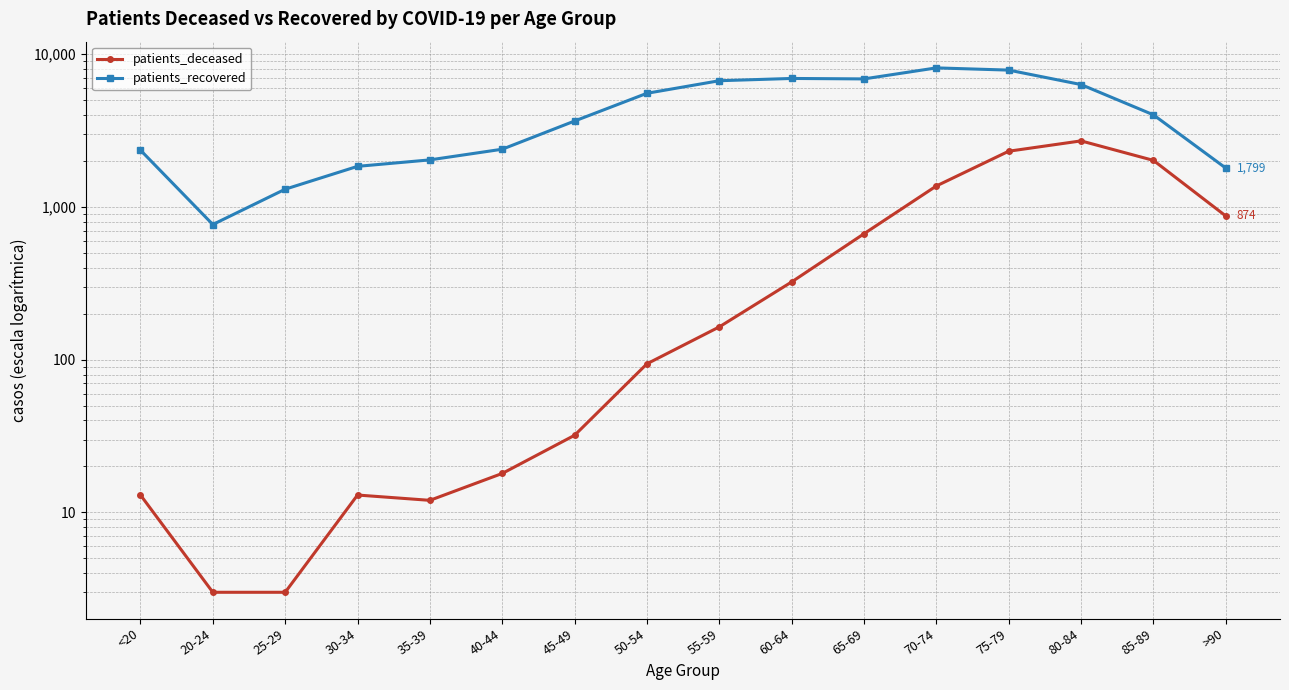

How many interior local valleys does the patients_deceased series have?

1